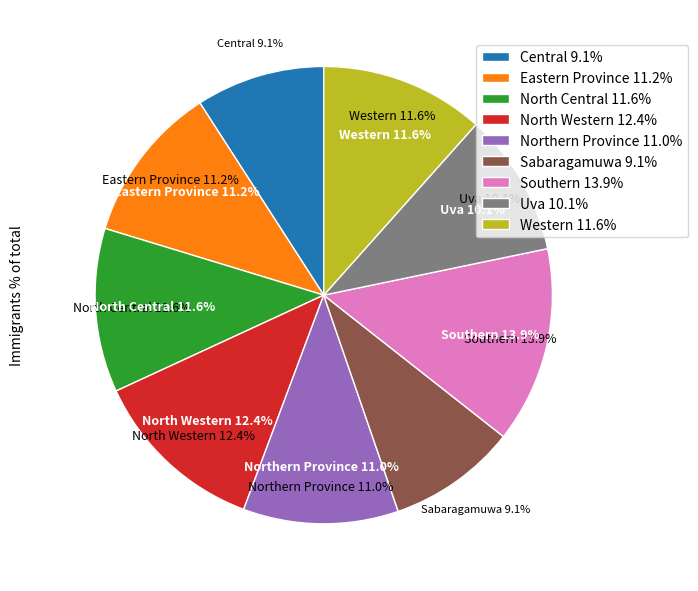

Count the number of slices in the pie.

9